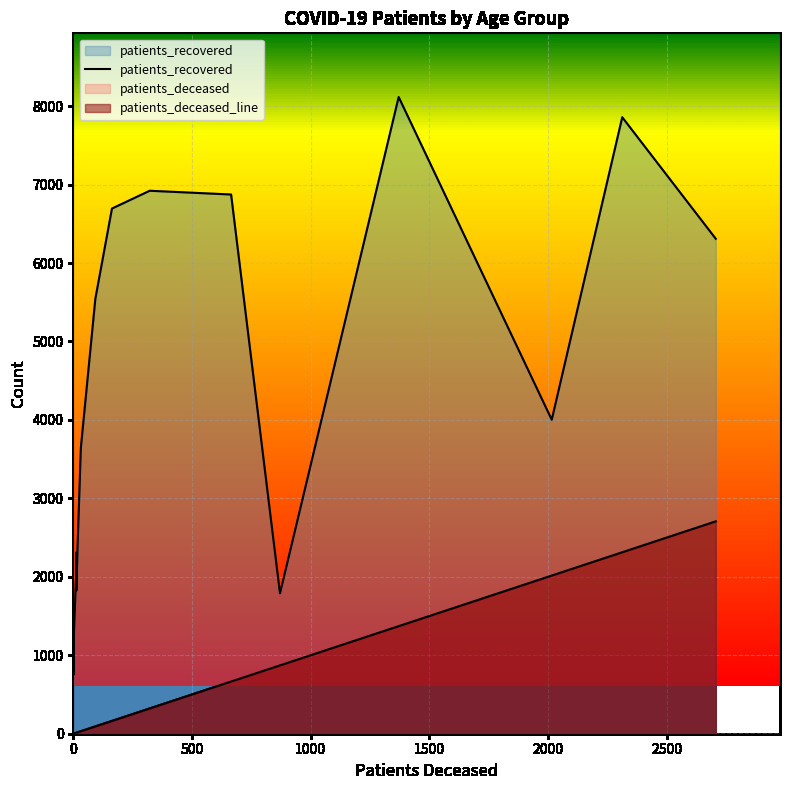

True or false: patients_recovered has more than 1 interior local peaks.

True